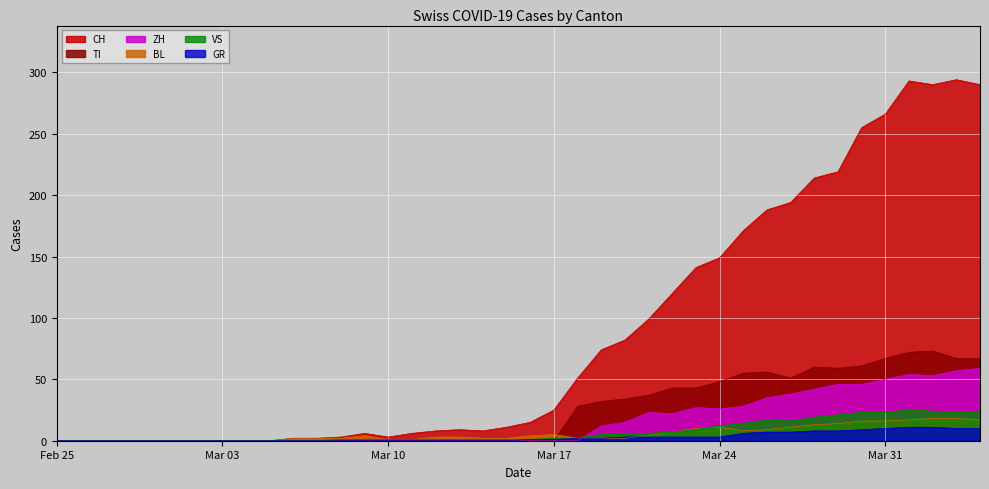

The value of TI at Mar 10 is 0. True or false?

True